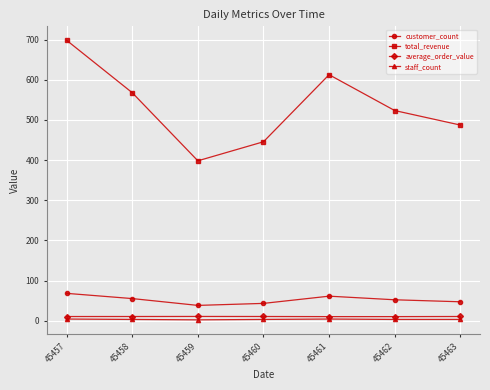

The value of total_revenue at 45463 is 242.2. True or false?

False